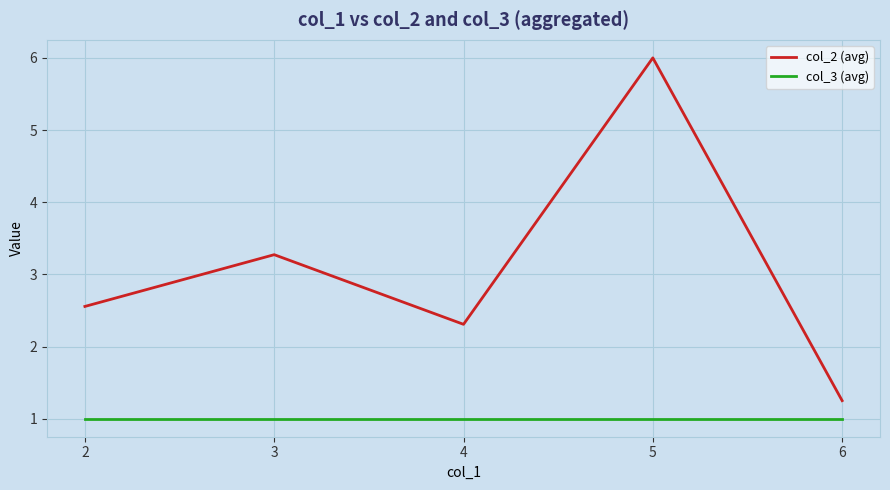

At how many categories does at least one series exceed 5?

1